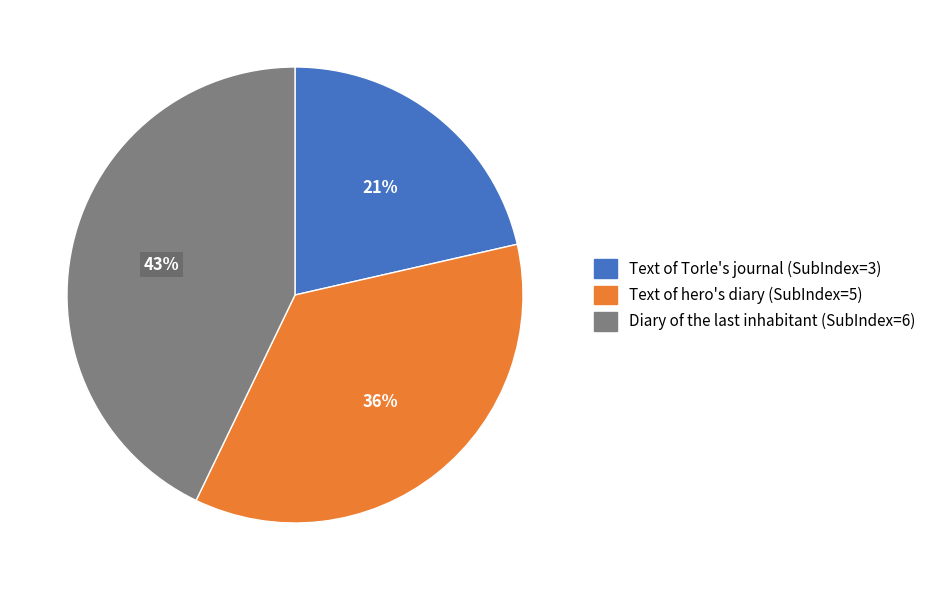

Is there any slice that represents more than half of the pie?

No